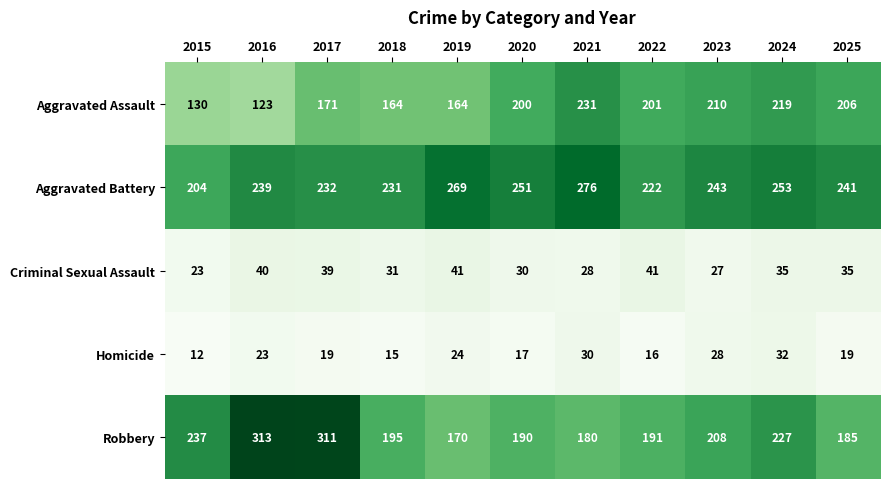

Which series has the largest range (max minus min)?

Robbery